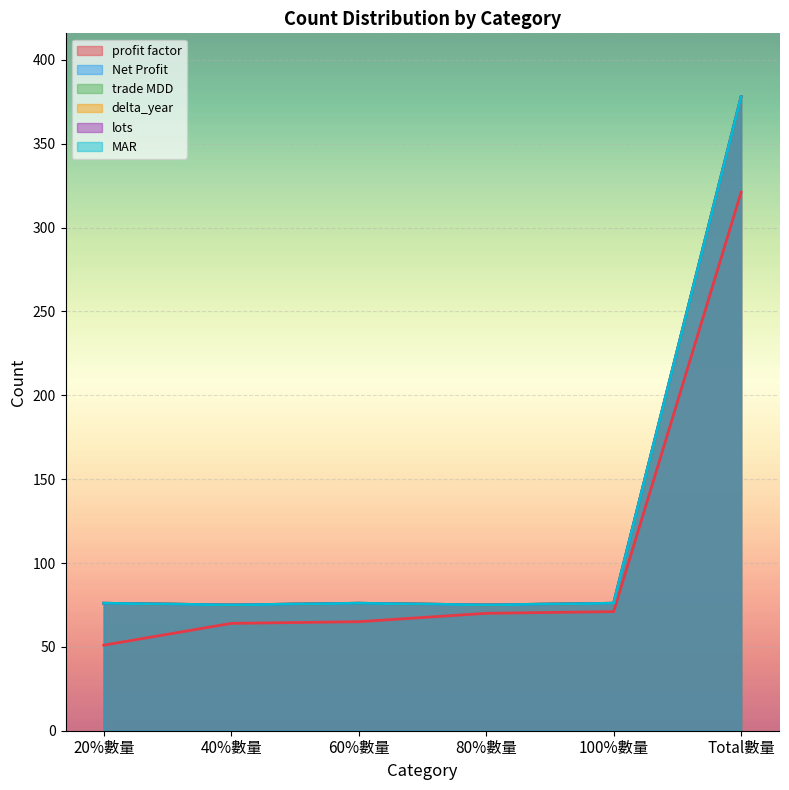

True or false: Net Profit and trade MDD cross at least once.

False